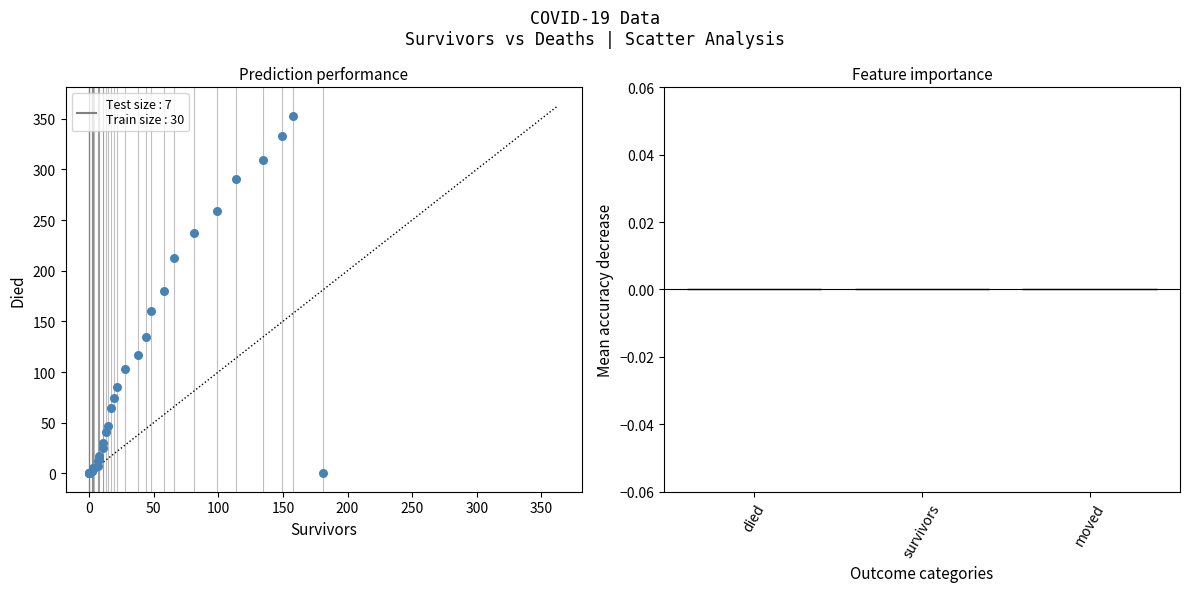

What Y value in the scatter plot is closest to 176?

180